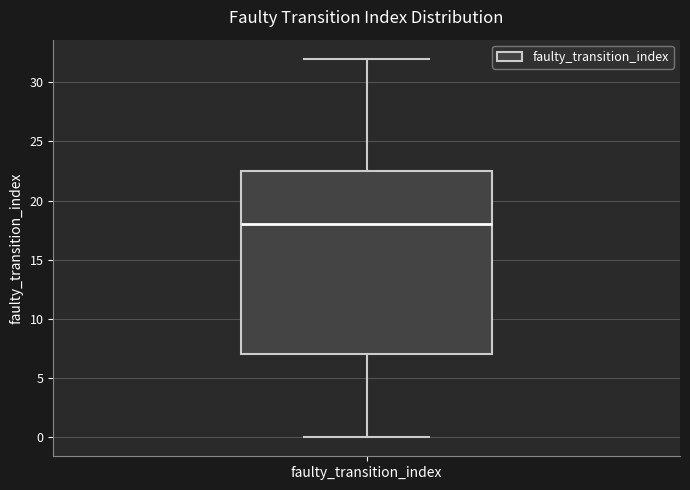

Where does the upper whisker of the box for faulty_transition_index end on the y-axis? The values are not printed on the chart, so give them approximately, as read against the axis.

32.0